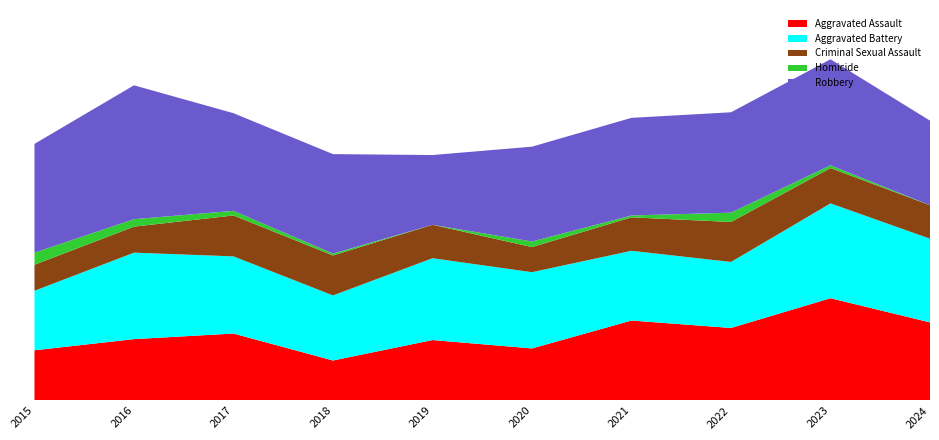

Reading left to right, list all the values displayed in this chart.

Aggravated Assault: 2015=54	2016=66	2017=72	2018=43	2019=65	2020=56	2021=86	2022=78	2023=110	2024=84
Aggravated Battery: 2015=64	2016=93	2017=83	2018=70	2019=88	2020=82	2021=75	2022=71	2023=102	2024=90
Criminal Sexual Assault: 2015=28	2016=28	2017=44	2018=43	2019=36	2020=27	2021=36	2022=43	2023=38	2024=36
Homicide: 2015=13	2016=8	2017=5	2018=2	2019=0	2020=6	2021=2	2022=10	2023=3	2024=0
Robbery: 2015=117	2016=144	2017=105	2018=107	2019=75	2020=102	2021=105	2022=108	2023=114	2024=91